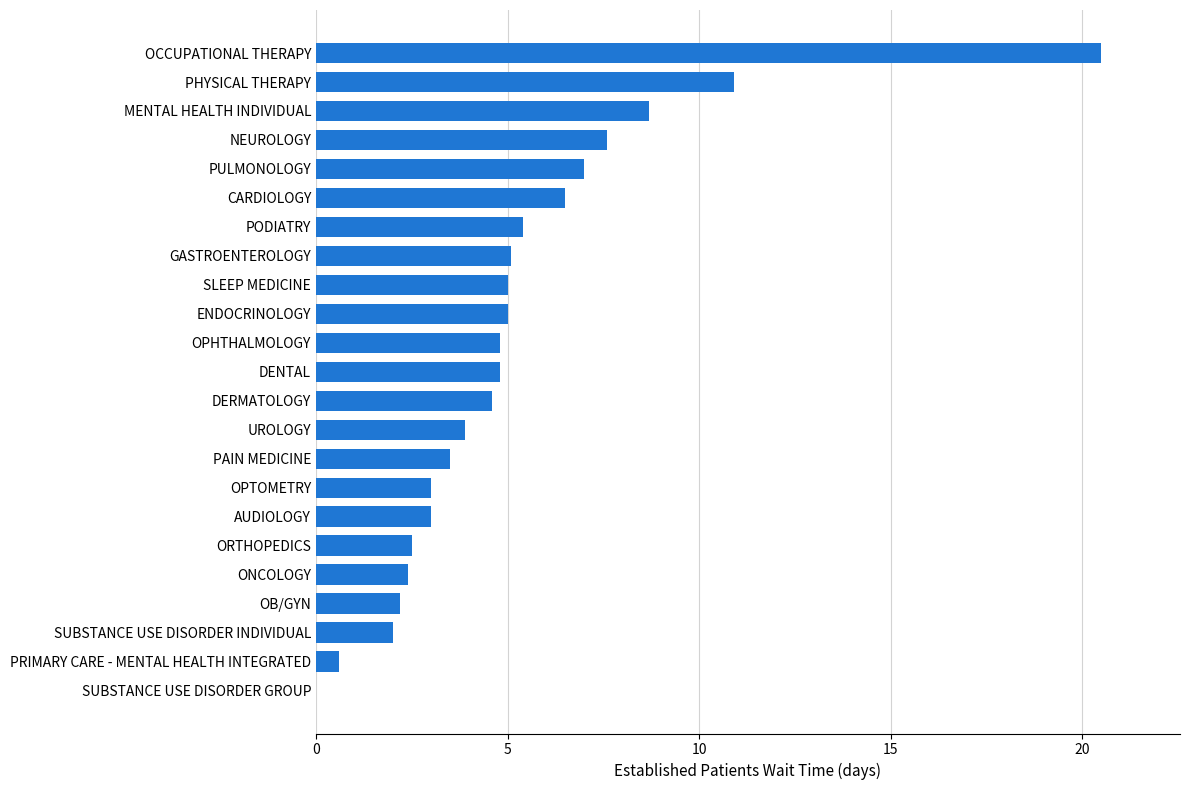

Reading bottom to top, extract all data points from this chart.

SUBSTANCE USE DISORDER GROUP=0.0	PRIMARY CARE - MENTAL HEALTH INTEGRATED=0.6	SUBSTANCE USE DISORDER INDIVIDUAL=2.0	OB/GYN=2.2	ONCOLOGY=2.4	ORTHOPEDICS=2.5	AUDIOLOGY=3.0	OPTOMETRY=3.0	PAIN MEDICINE=3.5	UROLOGY=3.9	DERMATOLOGY=4.6	DENTAL=4.8	OPHTHALMOLOGY=4.8	ENDOCRINOLOGY=5.0	SLEEP MEDICINE=5.0	GASTROENTEROLOGY=5.1	PODIATRY=5.4	CARDIOLOGY=6.5	PULMONOLOGY=7.0	NEUROLOGY=7.6	MENTAL HEALTH INDIVIDUAL=8.7	PHYSICAL THERAPY=10.9	OCCUPATIONAL THERAPY=20.5